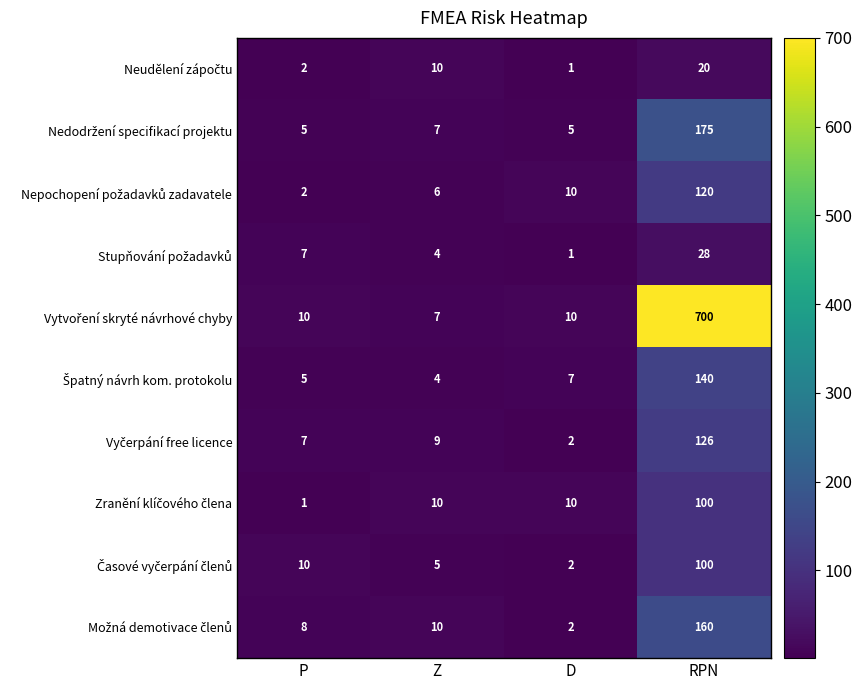

At which category is the sum across all series the highest?

RPN